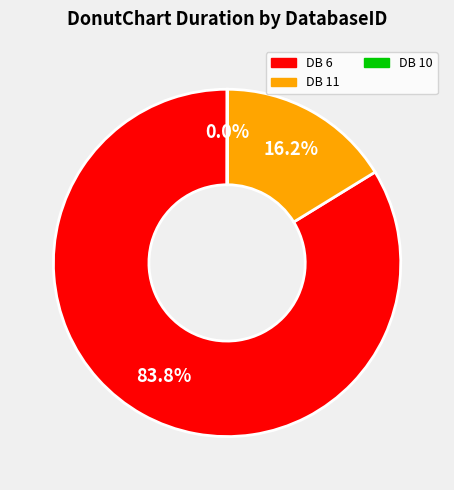

Does any single category account for the majority?

Yes